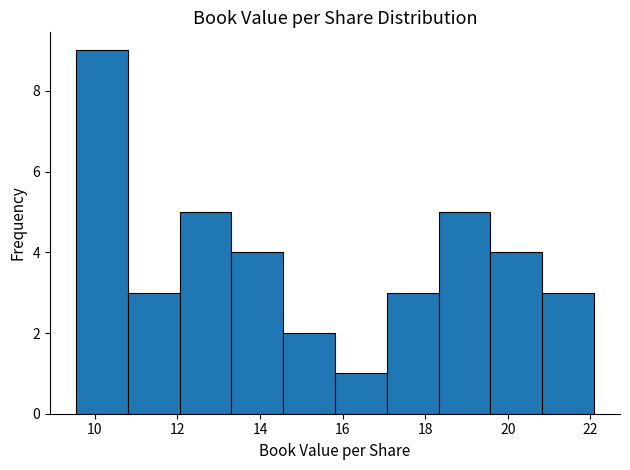

Reading left to right, list every bar in this chart as the range it spans on the x-axis followed by its height. Neither the bar edges nor the heights are printed on the chart, so give them approximately, as read against the axes.

9.6 to 10.8: 9
10.8 to 12.0: 3
12.0 to 13.4: 5
13.4 to 14.6: 4
14.6 to 15.8: 2
15.8 to 17.0: 1
17.0 to 18.4: 3
18.4 to 19.6: 5
19.6 to 20.8: 4
20.8 to 22.0: 3